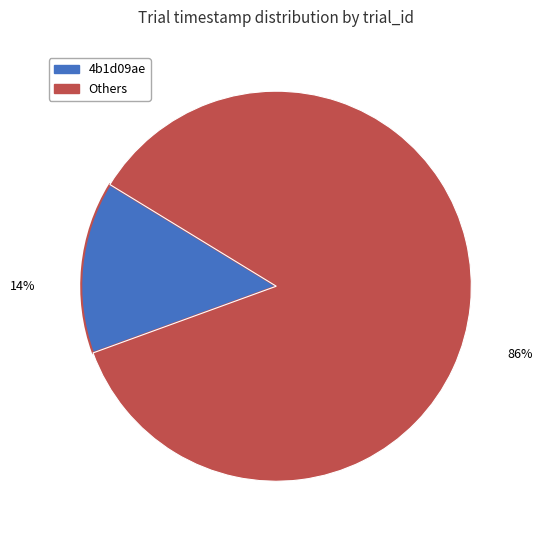

To the nearest percent, what is the average slice percentage?

50%